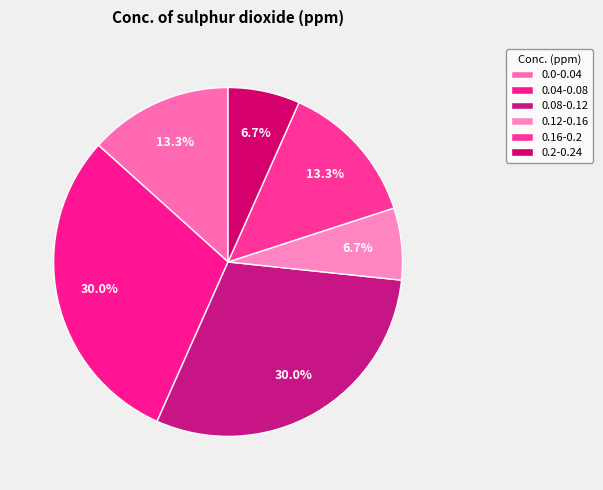

To the nearest percent, what is the difference between the 0.04-0.08 and 0.12-0.16 slice percentages?

23%